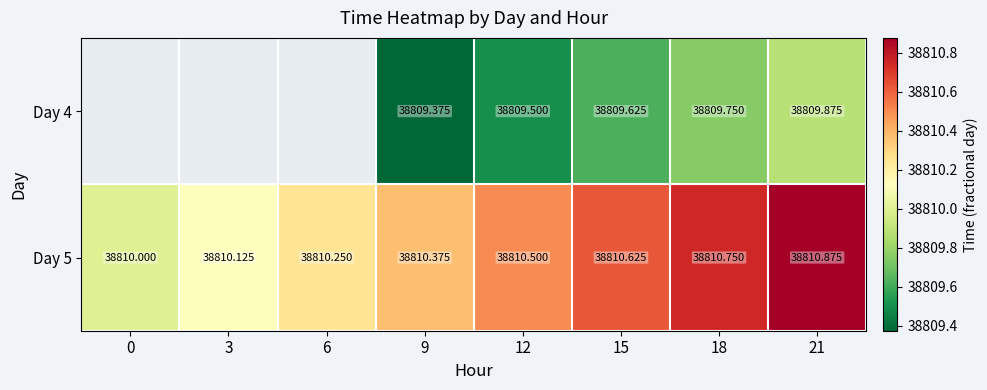

Which series has the widest spread of values?

Day 5